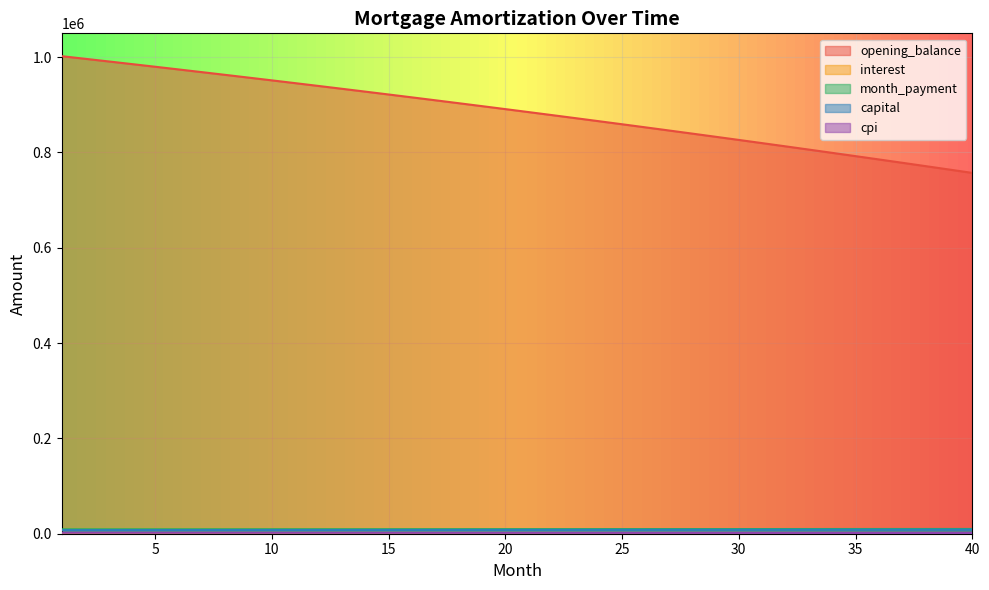

Is the value of opening_balance at 30 greater than the value of cpi at 36?

Yes